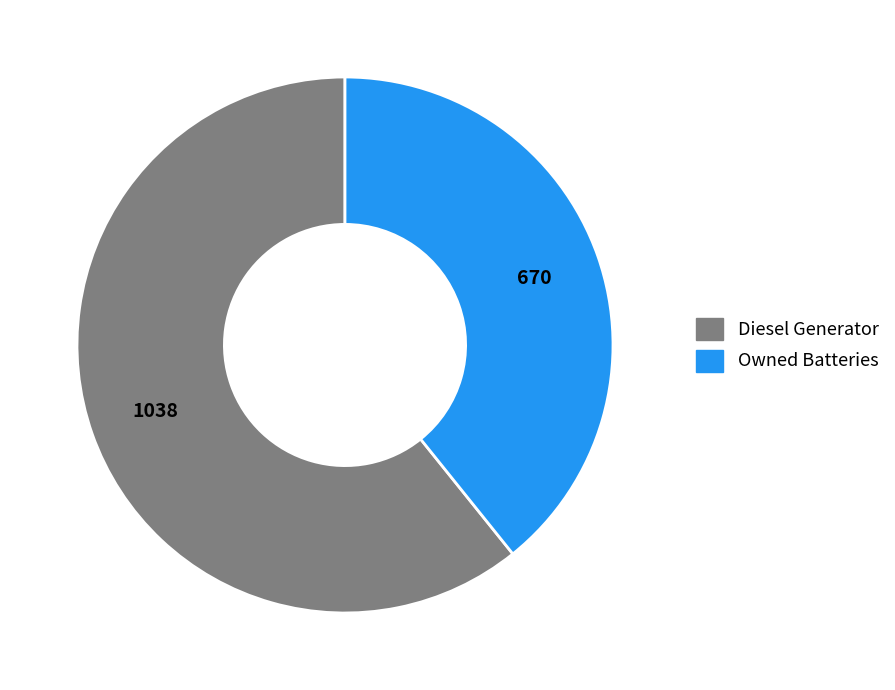

What is the ratio of the value at Owned Batteries to the value at Diesel Generator?

0.6